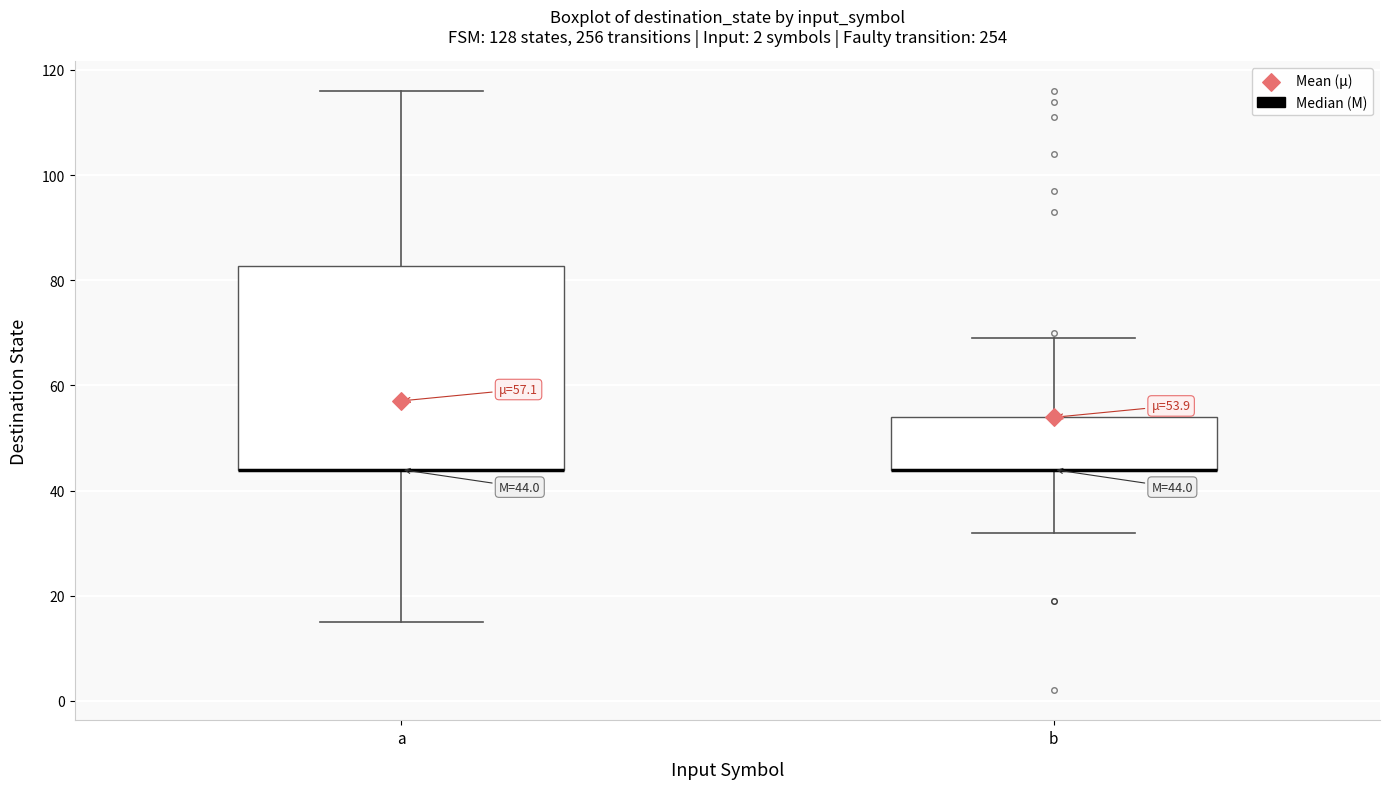

Comparing the boxes themselves (not the whiskers), which one is the tallest?

a